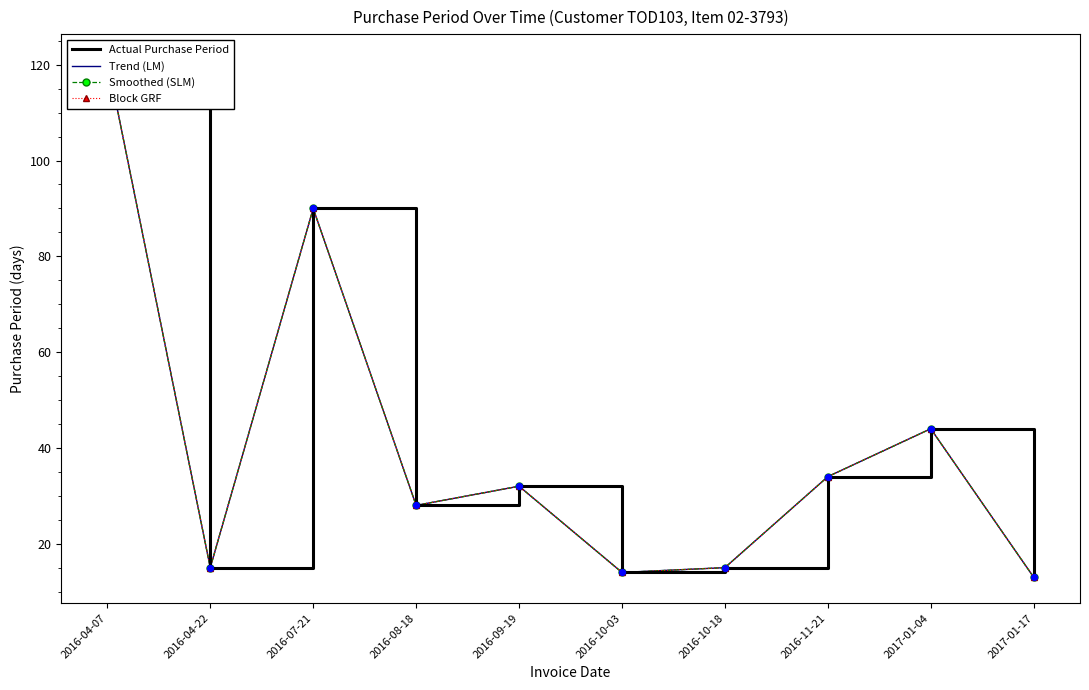

What is the total value across all series at 2017-01-04?

176